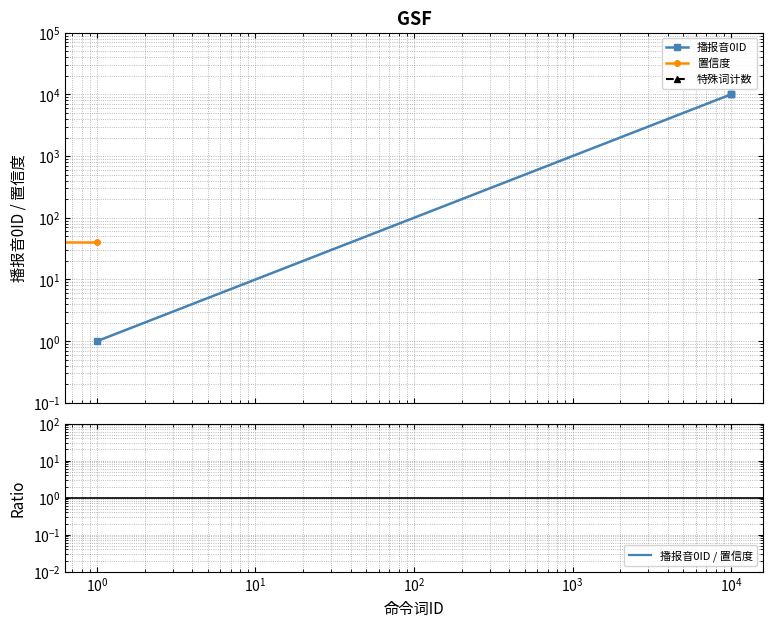

True or false: 播报音0ID and 置信度 intersect in this chart.

False